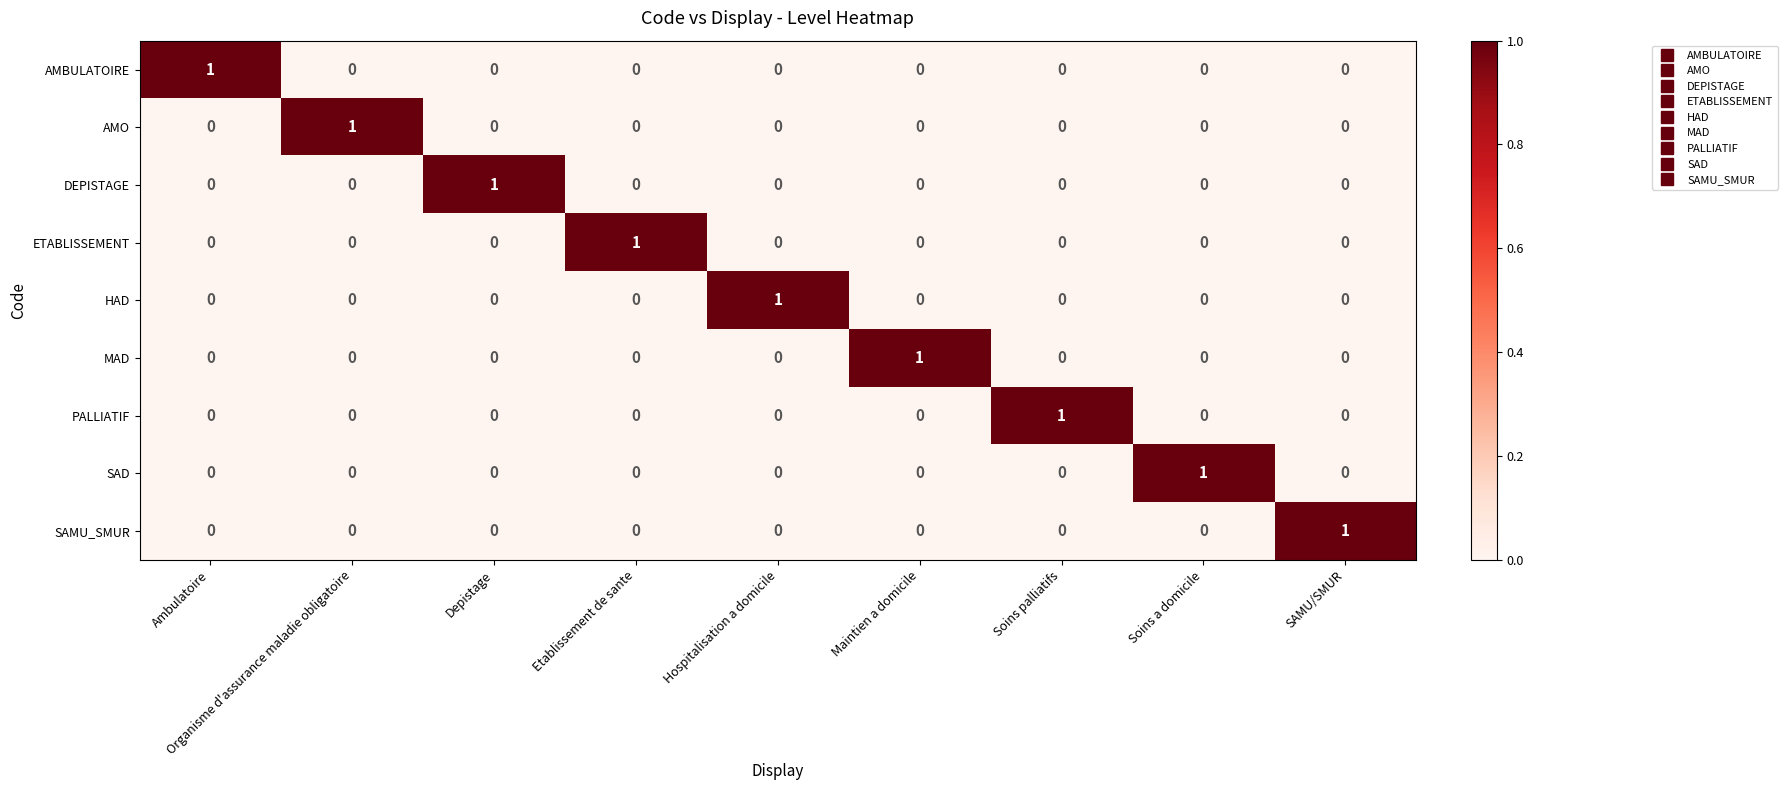

What is the total value across all series at Organisme d'assurance maladie obligatoire?

1